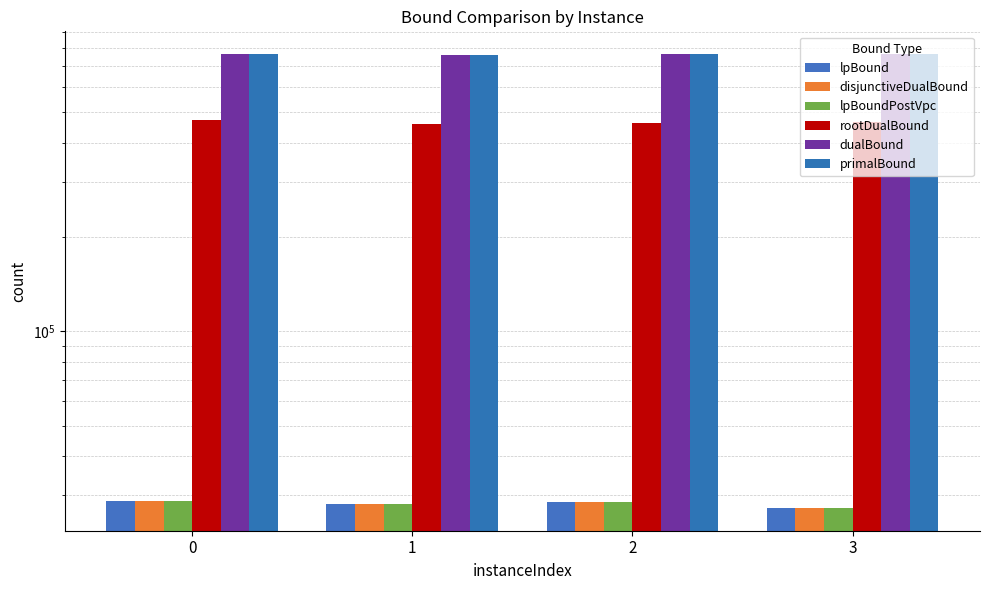

Reading right to left, extract all data points from this chart.

lpBound: 27280.5	28530.2	28120.7	28694.0
disjunctiveDualBound: 27280.5	28530.2	28120.7	28694.0
lpBoundPostVpc: 27280.5	28530.2	28120.7	28694.0
rootDualBound: 464442.2	461875.6	457470.5	472383.4
dualBound: 767002.5	764870.2	764318.9	764737.8
primalBound: 767078.0	764938.0	764394.0	764772.0